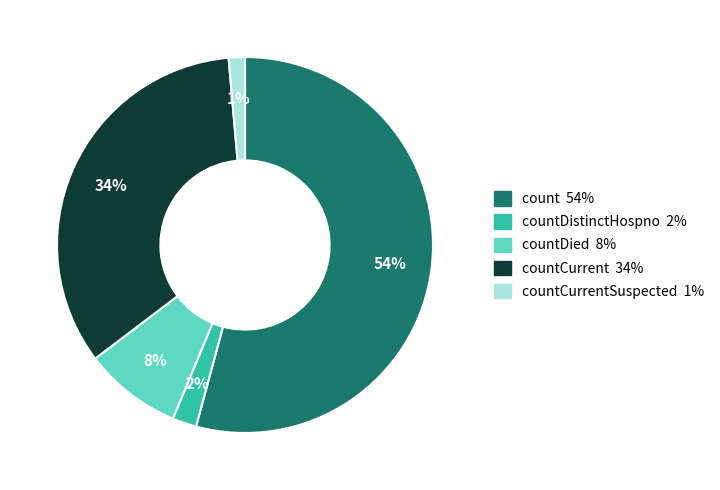

Does any single category account for the majority?

Yes